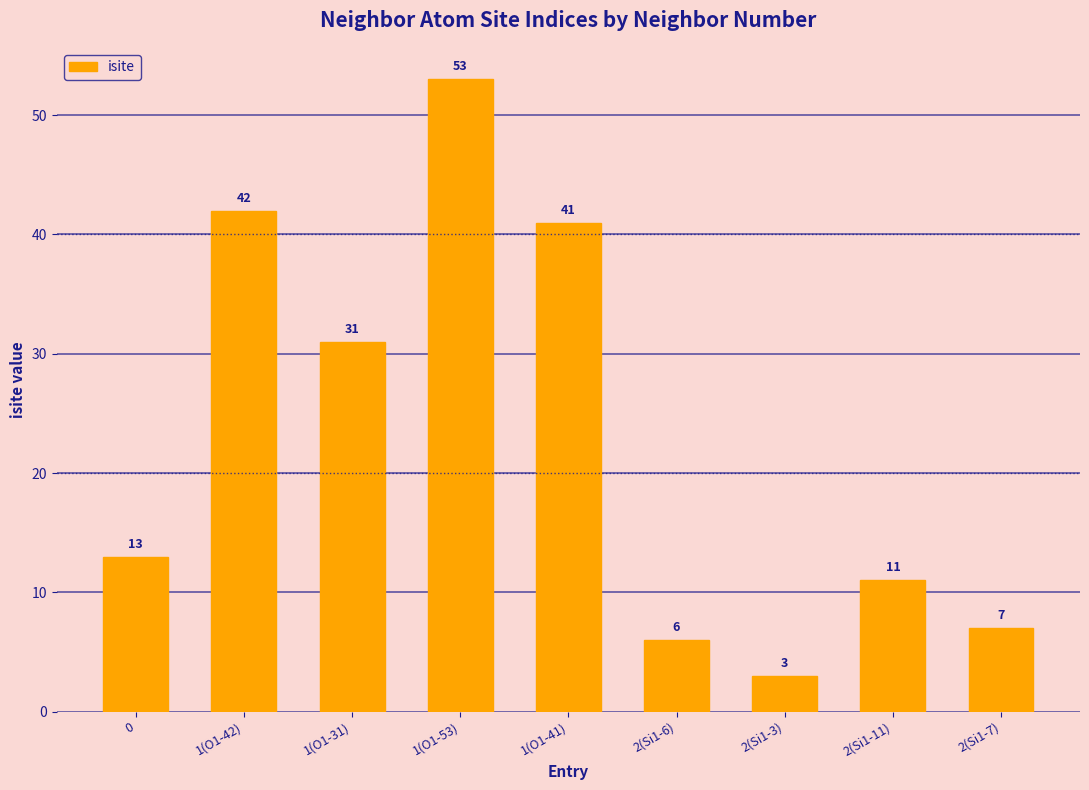

True or false: the data shows 10 at 2(Si1-6).

False